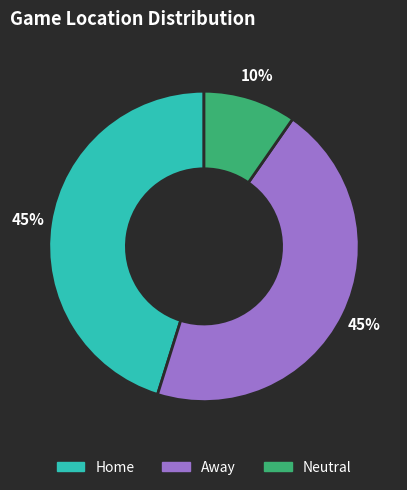

What is the smallest slice in the pie chart?

Neutral